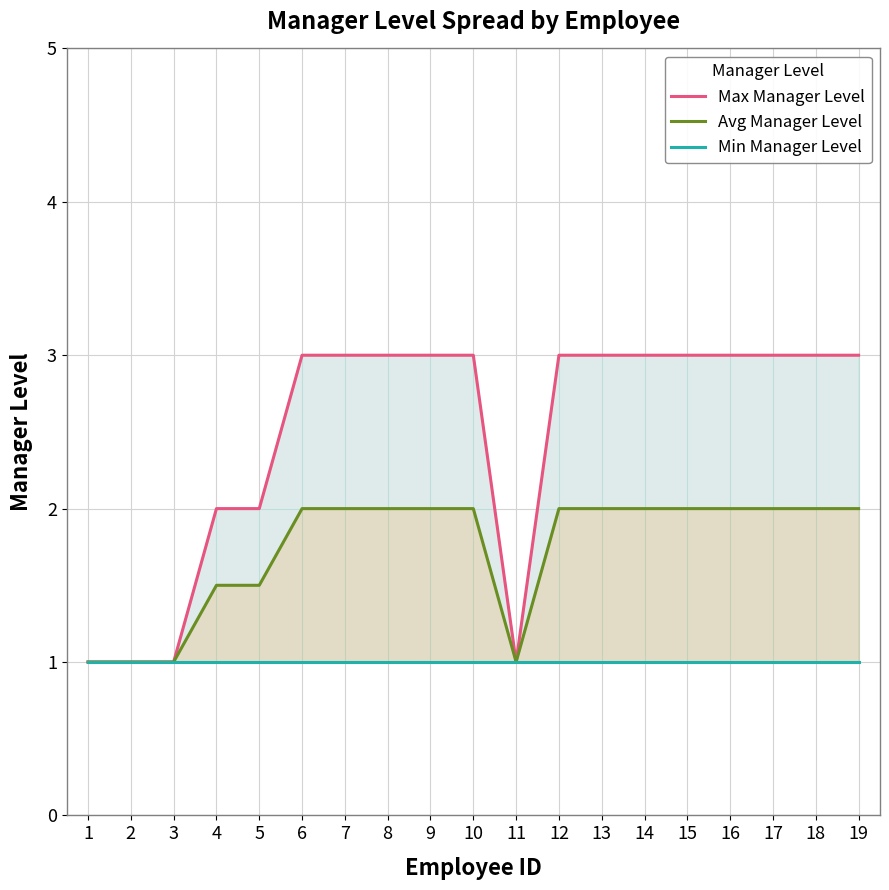

What is the difference between the Avg Manager Level values at 11 and 8?

1.0